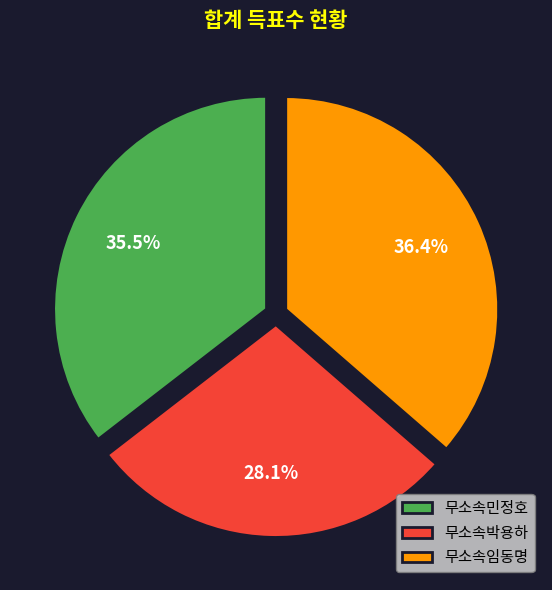

How many slices are in this pie chart?

3